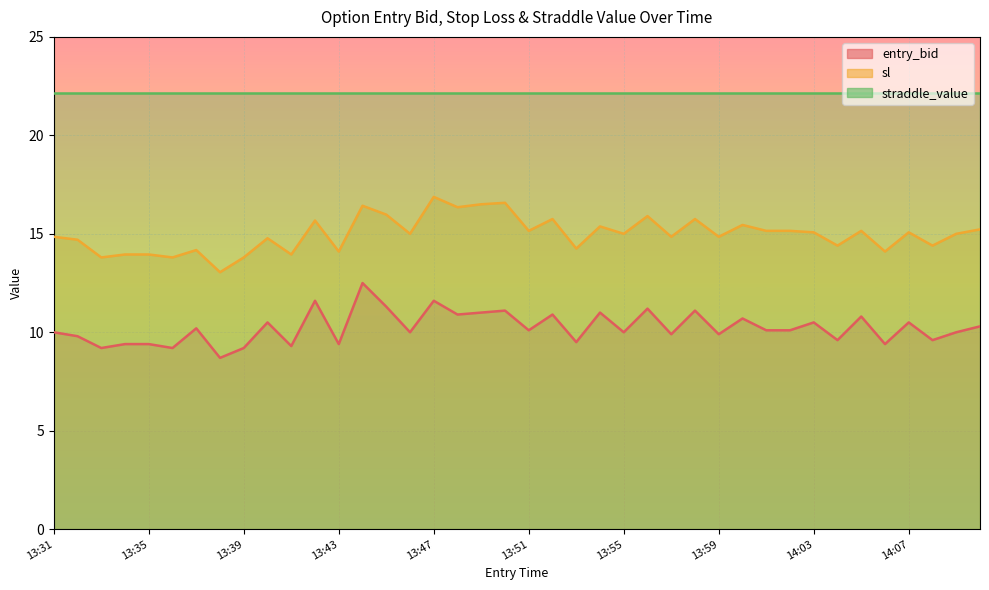

At which label does sl first exceed 15?

13:42